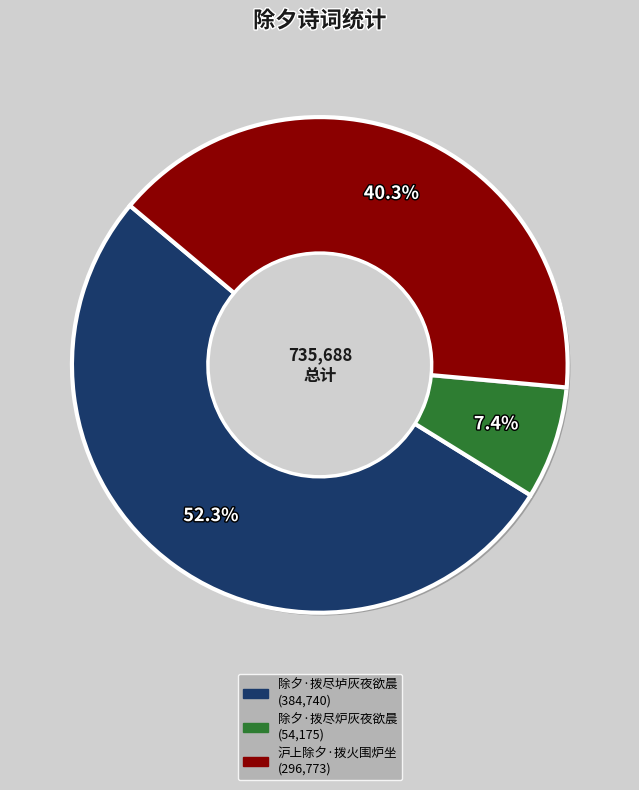

Which slice is the largest?

除夕·拨尽垆灰夜欲晨